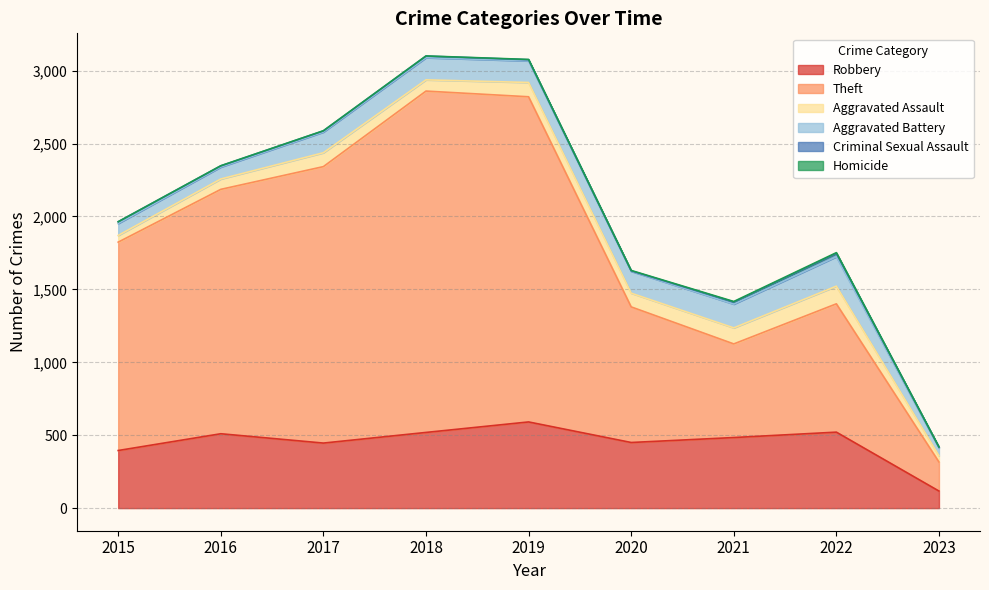

Reading right to left, transcribe all the data shown in this chart.

Robbery: 2023=117	2022=521	2021=484	2020=450	2019=591	2018=519	2017=446	2016=510	2015=395
Theft: 2023=199	2022=880	2021=642	2020=930	2019=2230	2018=2341	2017=1896	2016=1676	2015=1429
Aggravated Assault: 2023=43	2022=121	2021=110	2020=94	2019=98	2018=77	2017=95	2016=71	2015=46
Aggravated Battery: 2023=53	2022=202	2021=163	2020=150	2019=148	2018=152	2017=142	2016=82	2015=82
Criminal Sexual Assault: 2023=6	2022=23	2021=14	2020=3	2019=8	2018=11	2017=8	2016=8	2015=12
Homicide: 2023=1	2022=5	2021=4	2020=3	2019=2	2018=1	2017=1	2016=1	2015=0